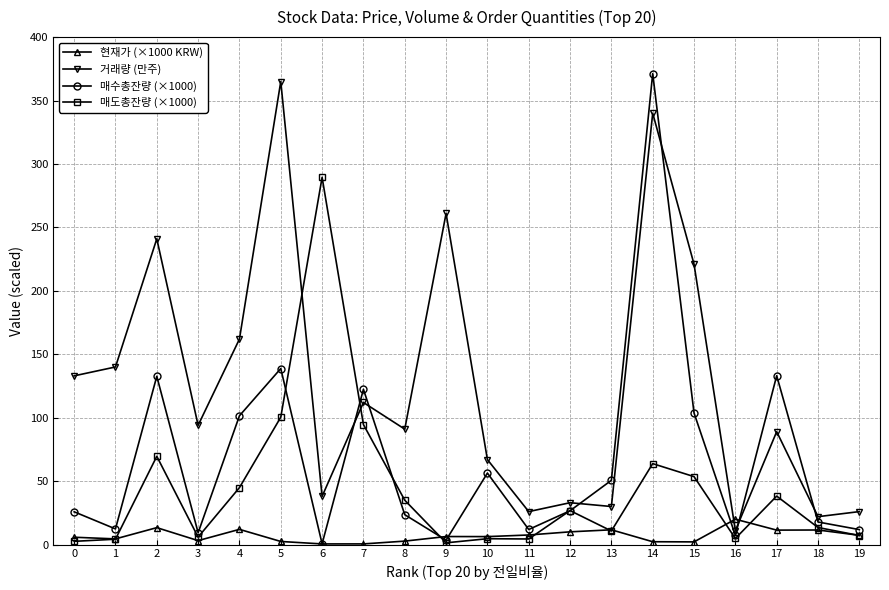

True or false: 거래량 (만주) has a value of 29.1 at 17.

False